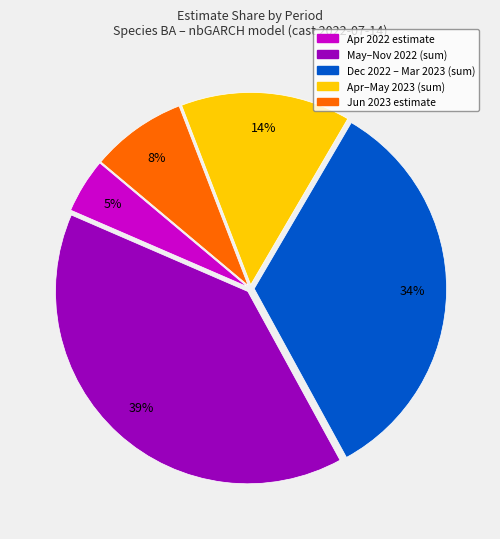

Is there a majority slice in this chart?

No